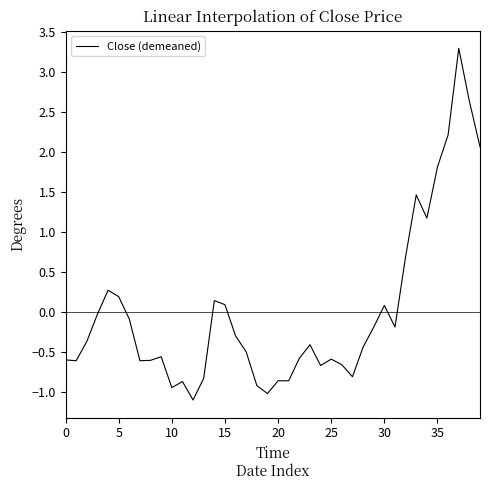

What is the minimum value shown in the chart?

-1.1